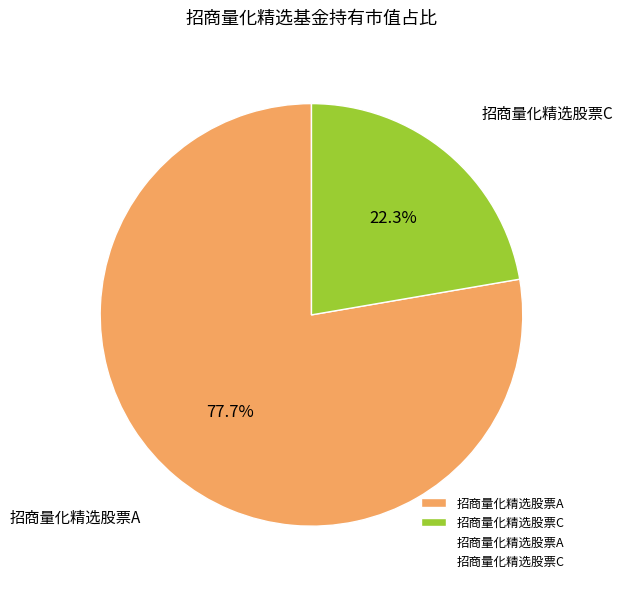

To the nearest percent, what is the combined percentage of 招商量化精选股票C and 招商量化精选股票A?

100%